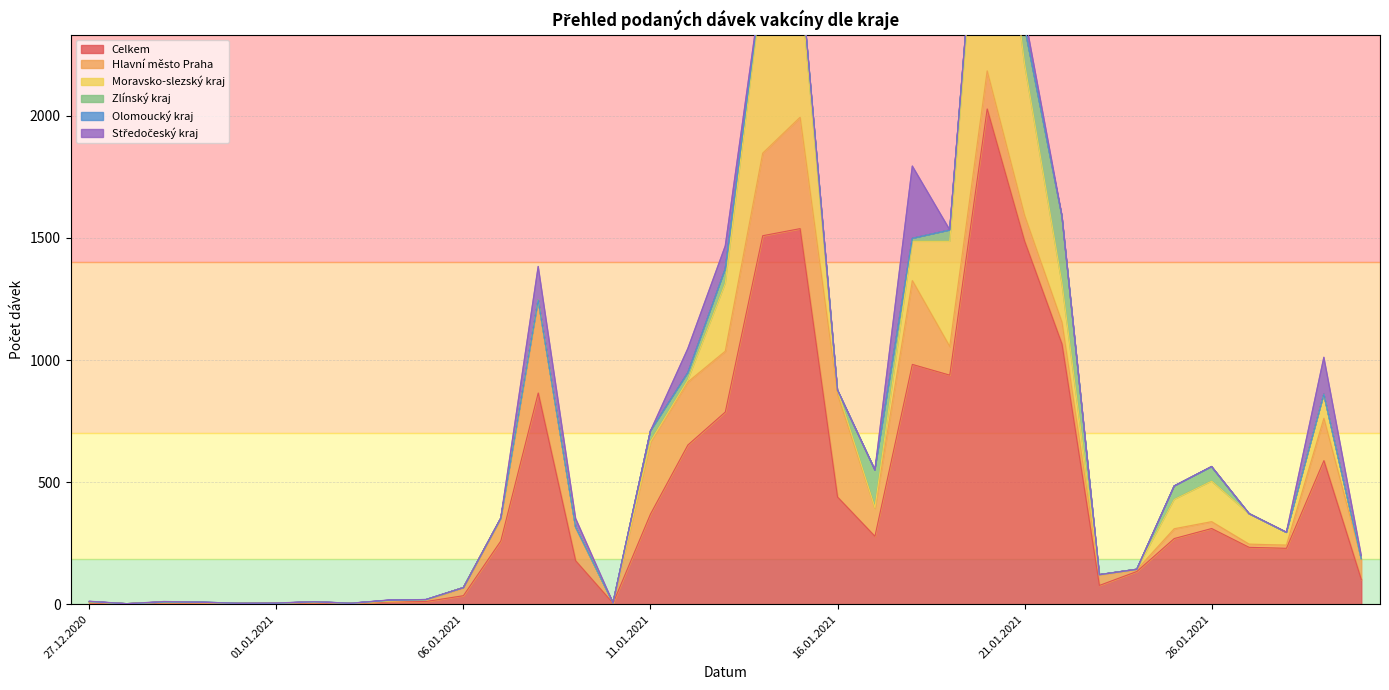

The Středočeský kraj series shows 81 at 18.01.2021. True or false?

False